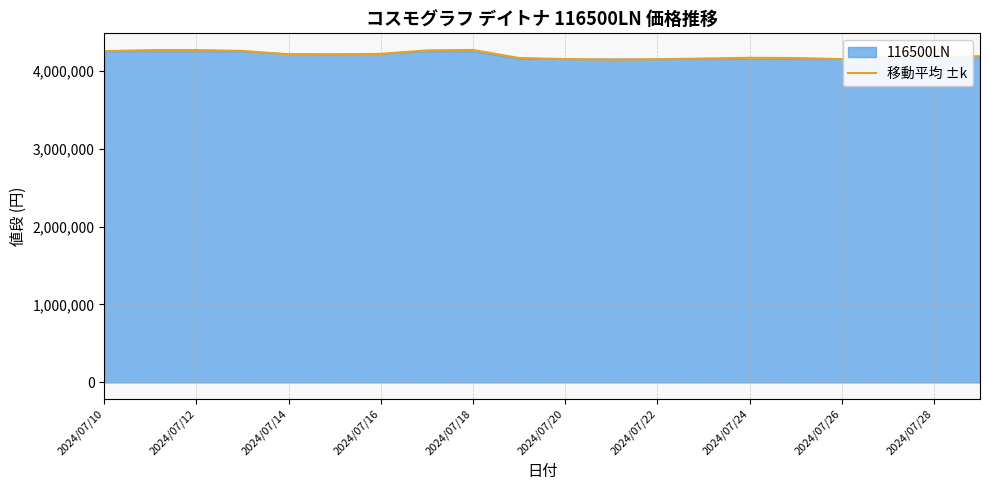

What is the difference between the second highest and second lowest values?

117949.8